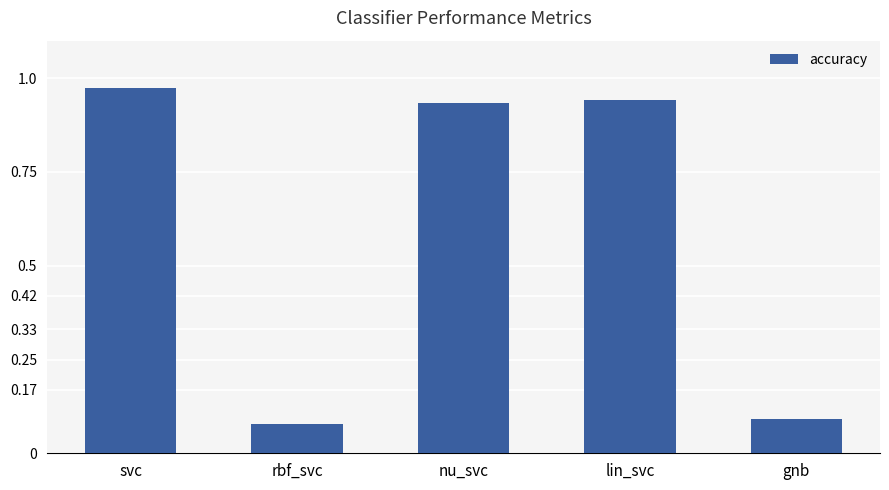

How many bars are there in total?

5